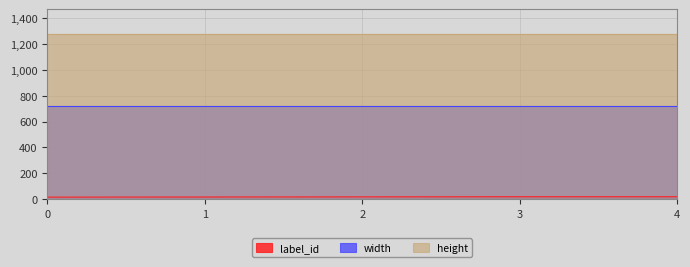

What is the total value across all series at 4?

2018